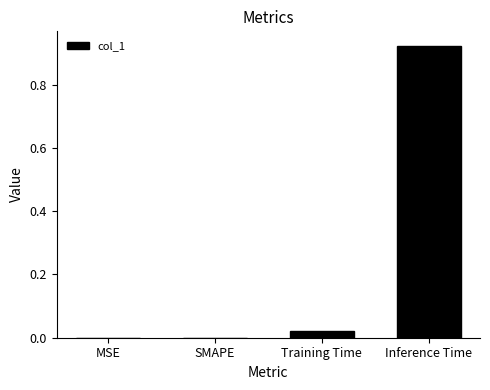

The value at Inference Time is 0.6. True or false?

False